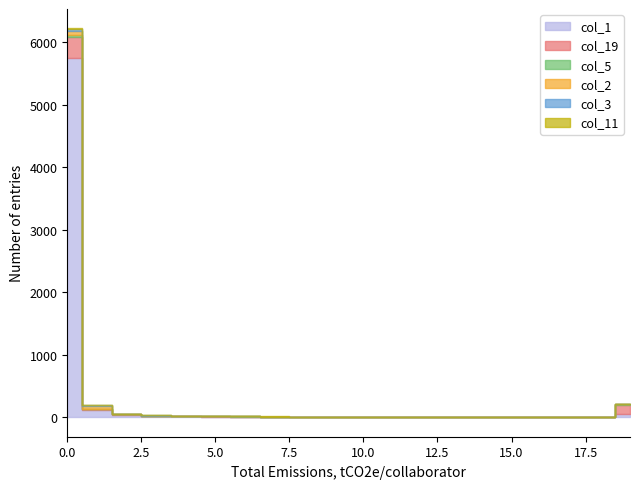

Is it true that col_5 equals 1 at 12?

False